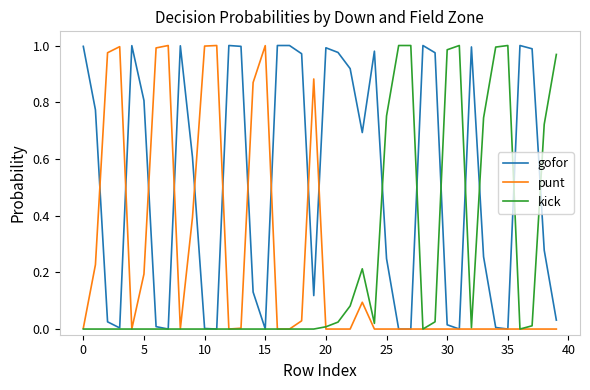

Which series has the largest total across all categories?

gofor